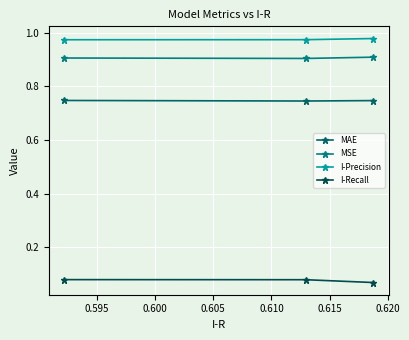

Which series has the widest spread of values?

I-Recall